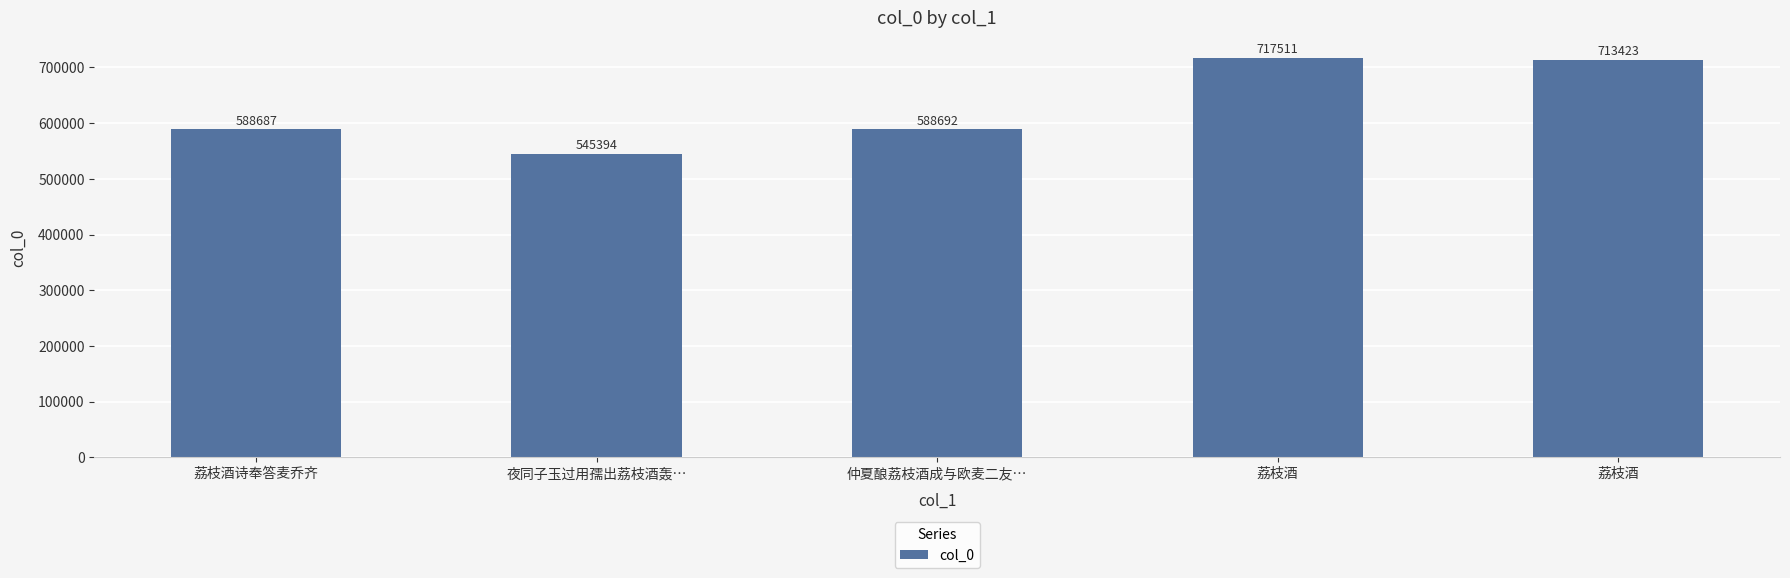

What is the label of the 2nd bar from the right?

荔枝酒